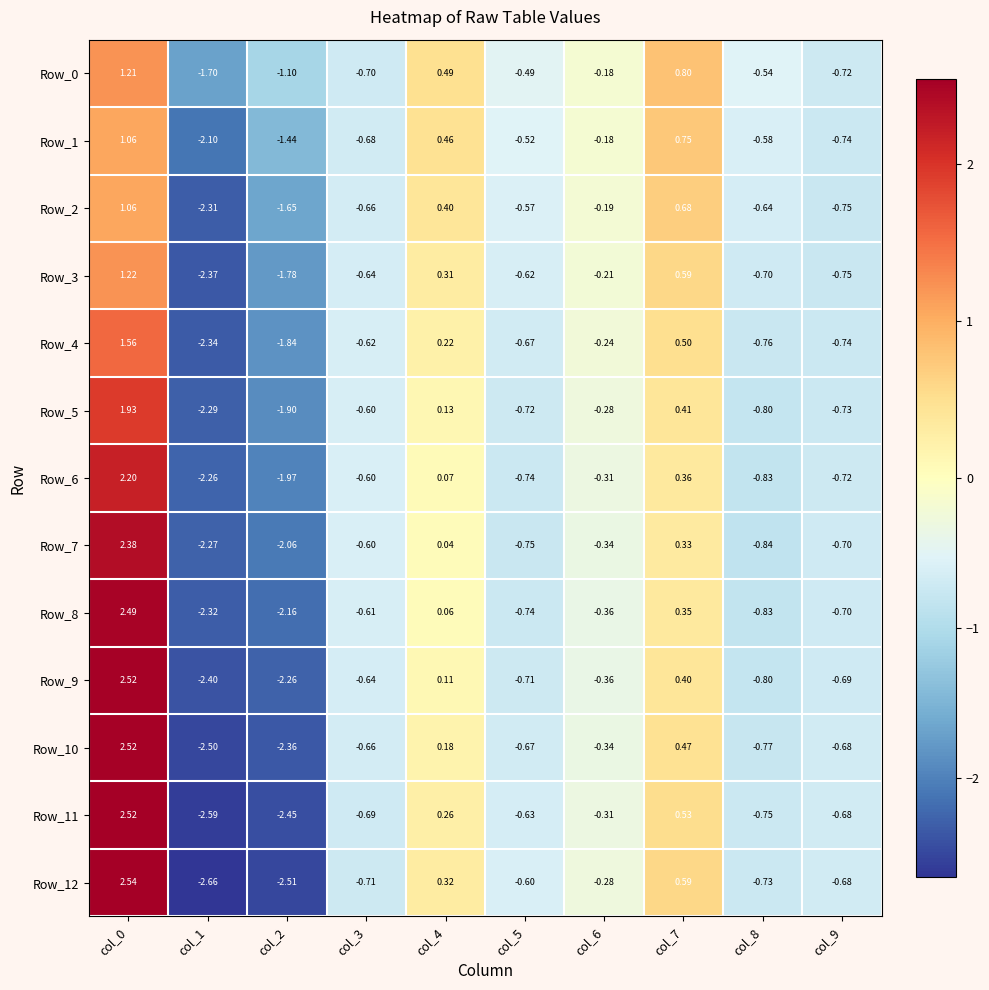

Is the value of Row_9 at col_6 greater than the value of Row_1 at col_4?

No